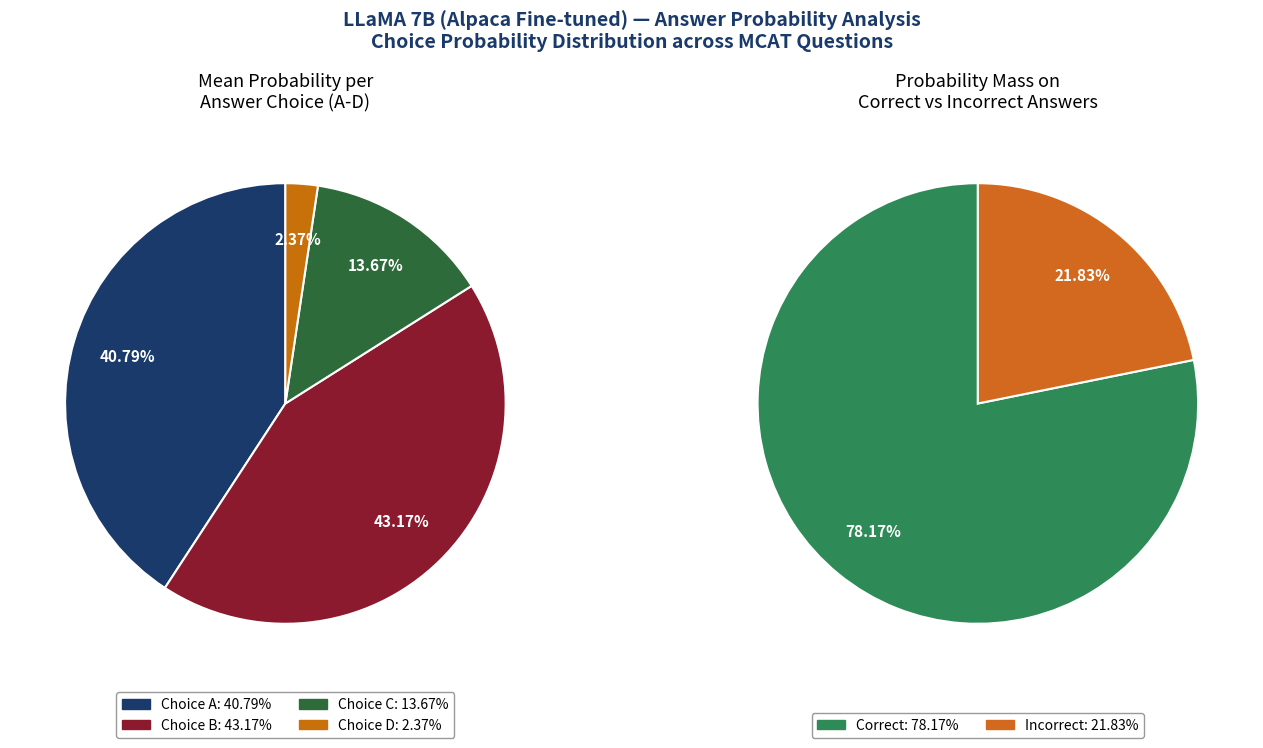

Is B the majority of the pie?

Yes